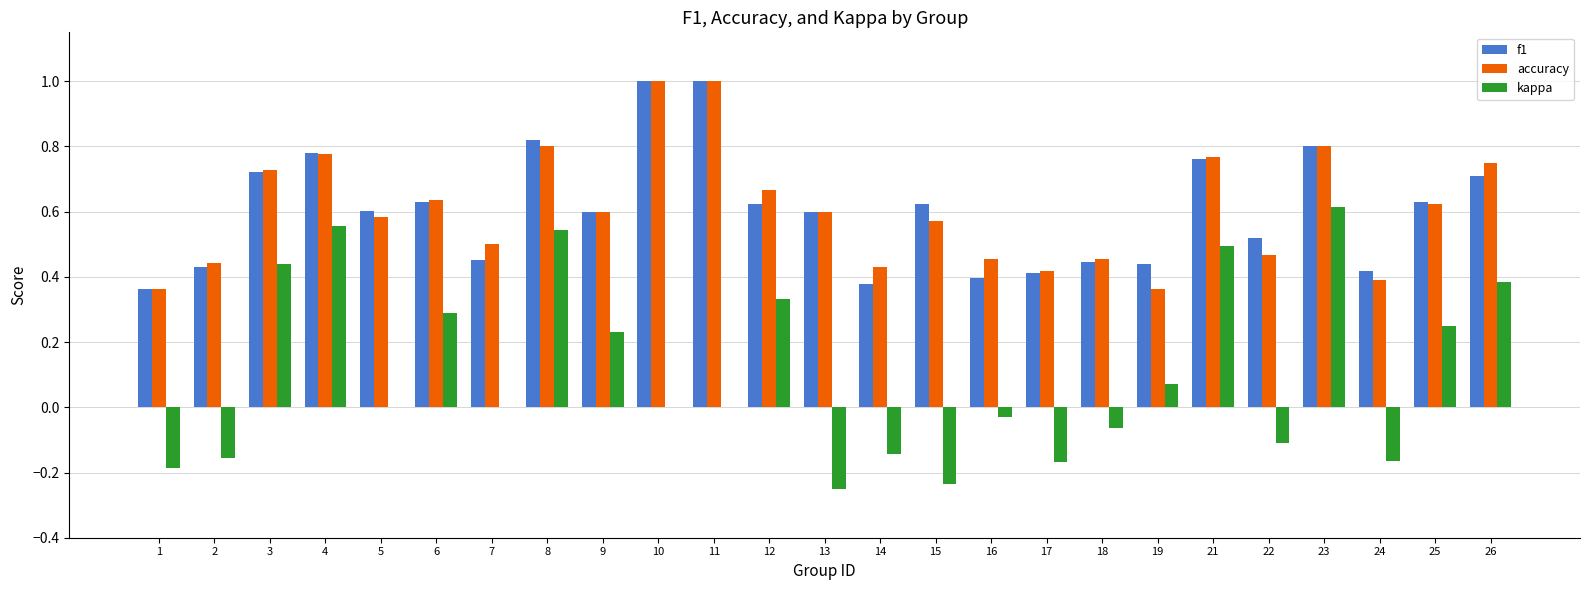

Is it true that accuracy equals 0.7 at 7?

False